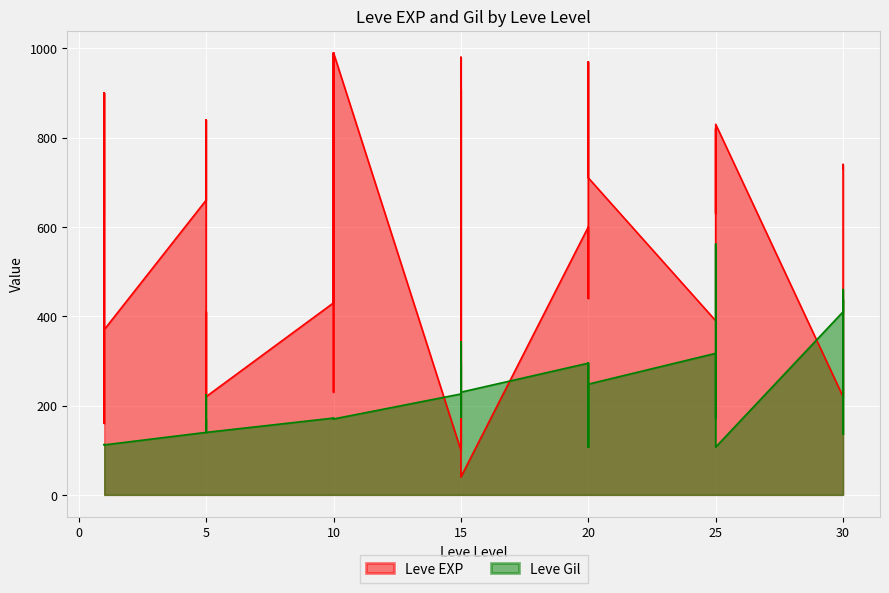

How many interior local peaks does the Leve EXP series have?

14